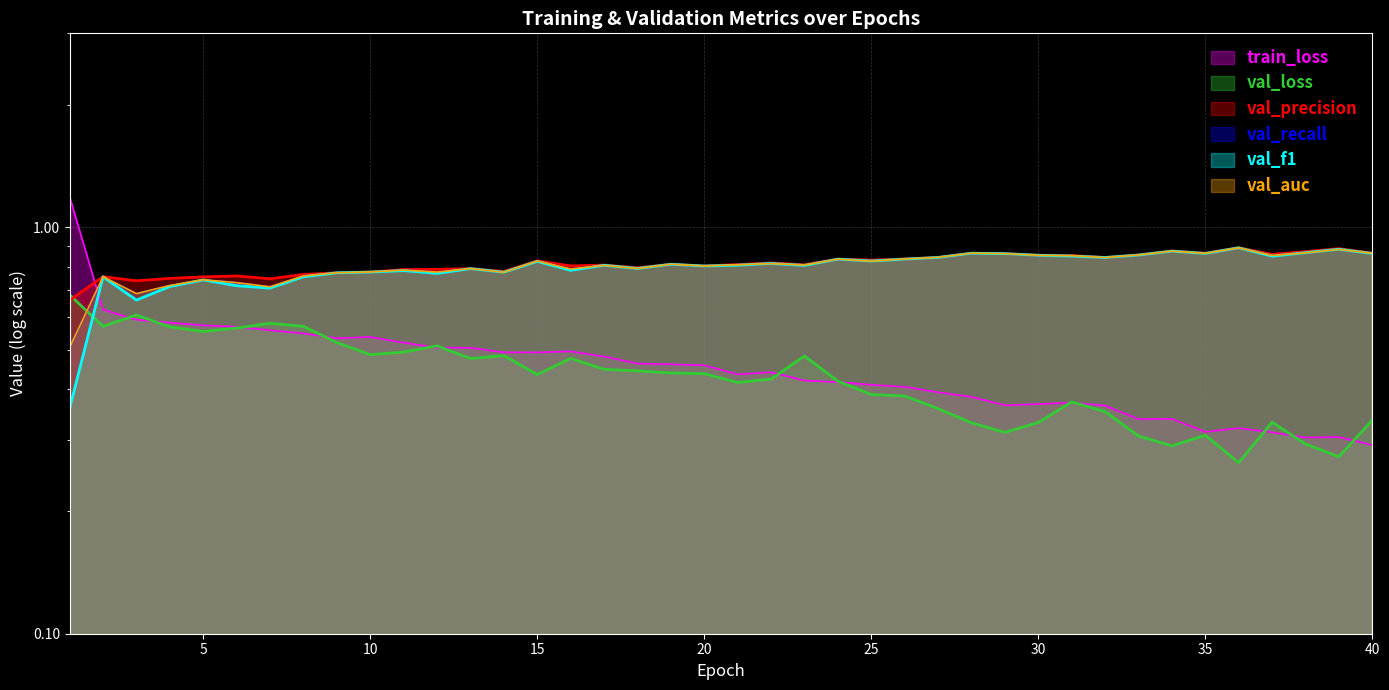

What is the total value across all series at 40?

4.1